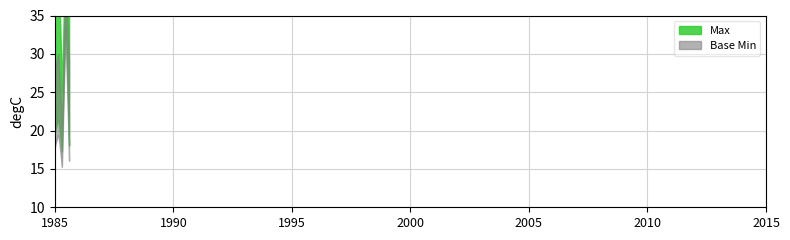

What are all the series names shown in the legend?

Max, Base Min